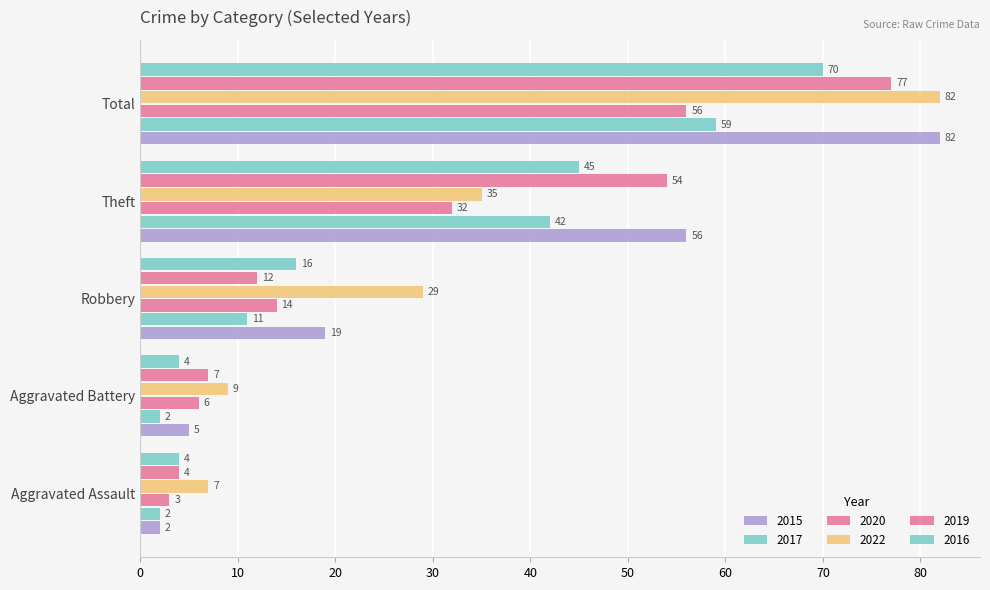

Which series has the largest range (max minus min)?

2015